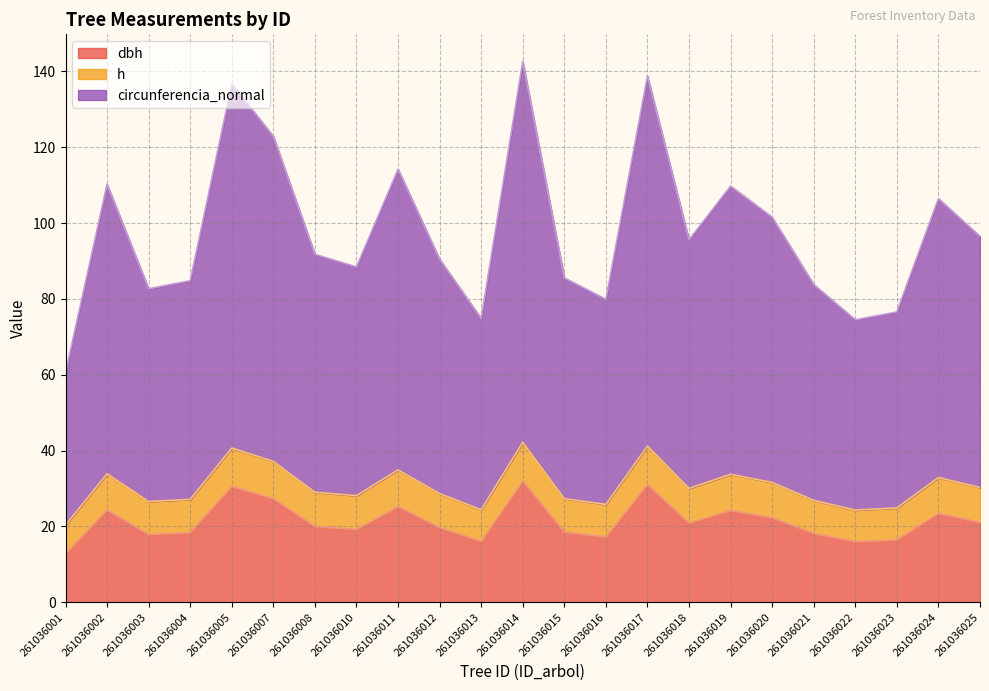

True or false: h has a value of 60.0 at 261036002.

False